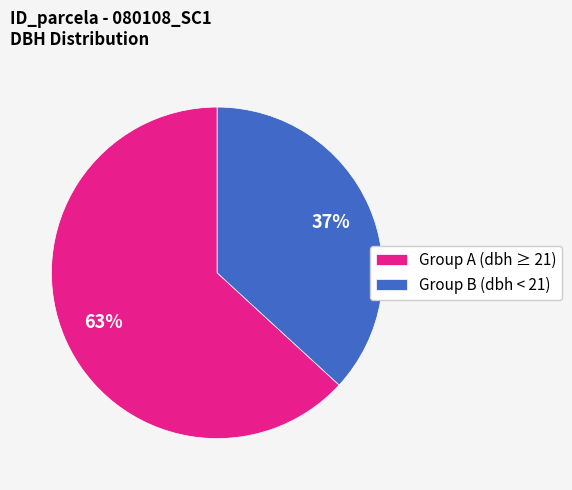

How many segments does this pie chart have?

2